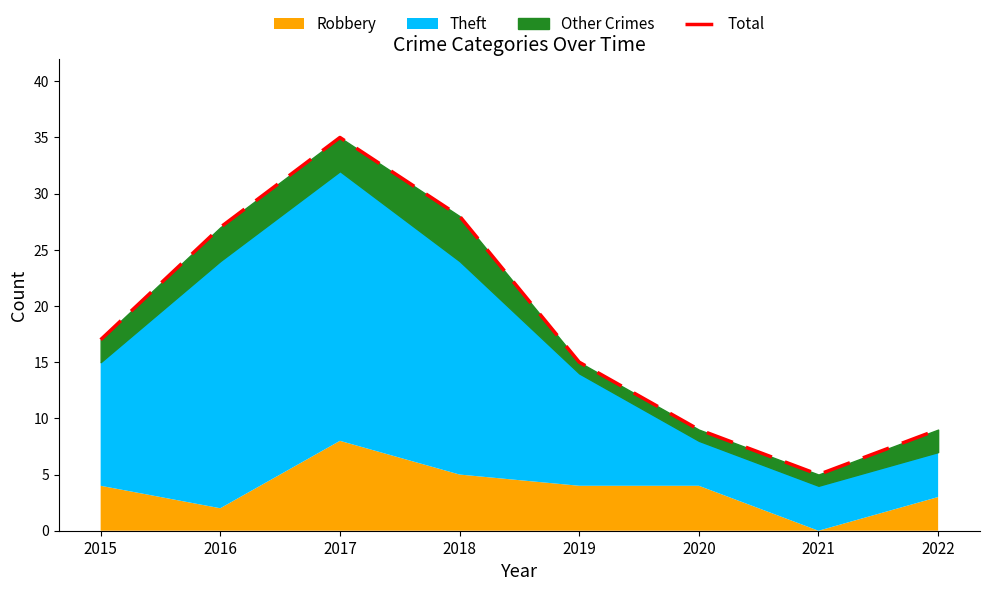

Reading left to right, transcribe all the data shown in this chart.

2015=17	2016=27	2017=35	2018=28	2019=15	2020=9	2021=5	2022=9